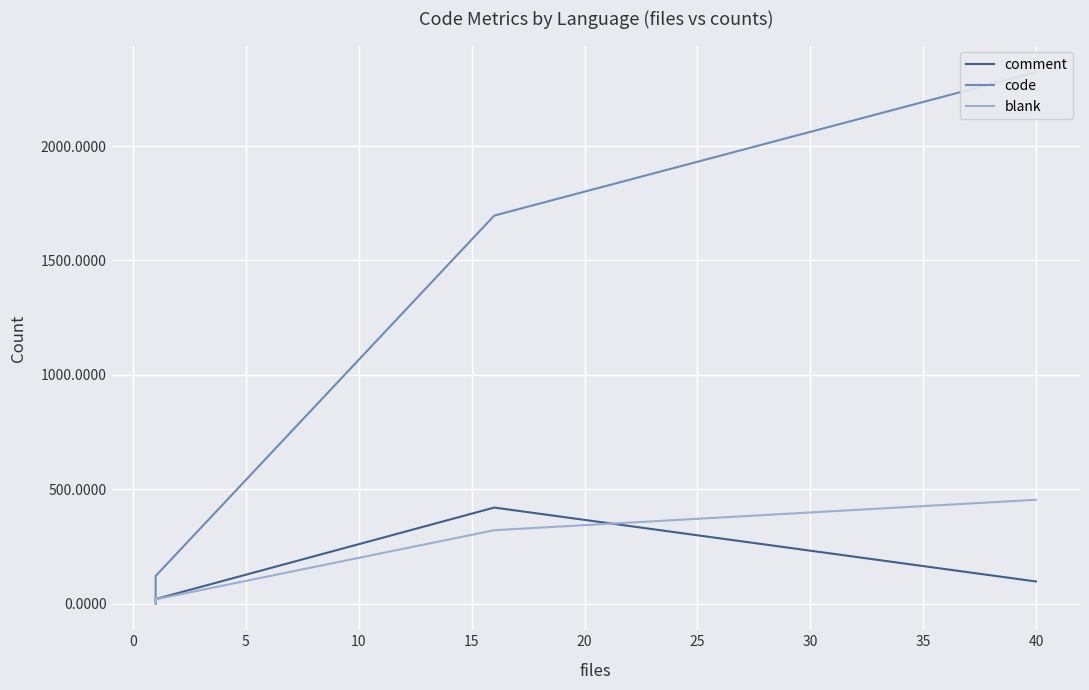

True or false: code has more than 2 points higher than both neighbors.

False